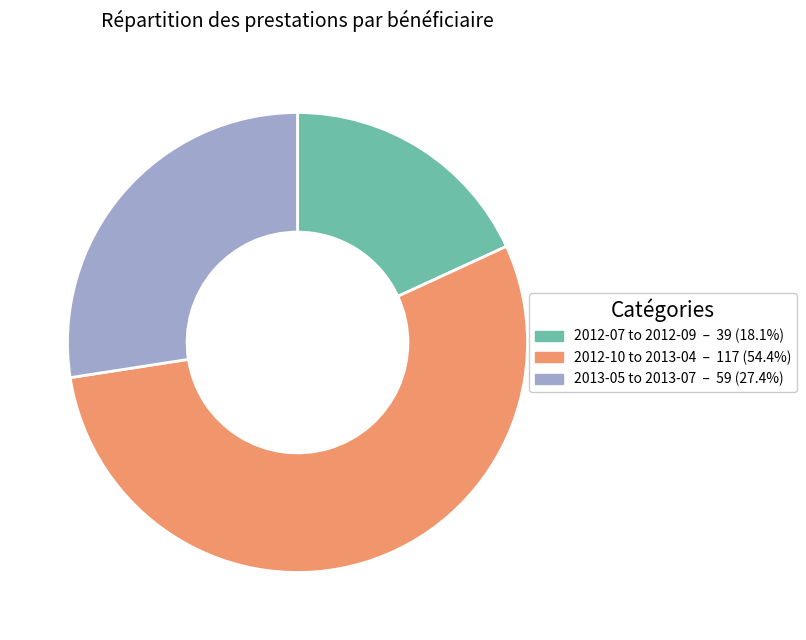

Is there a majority slice in this chart?

Yes